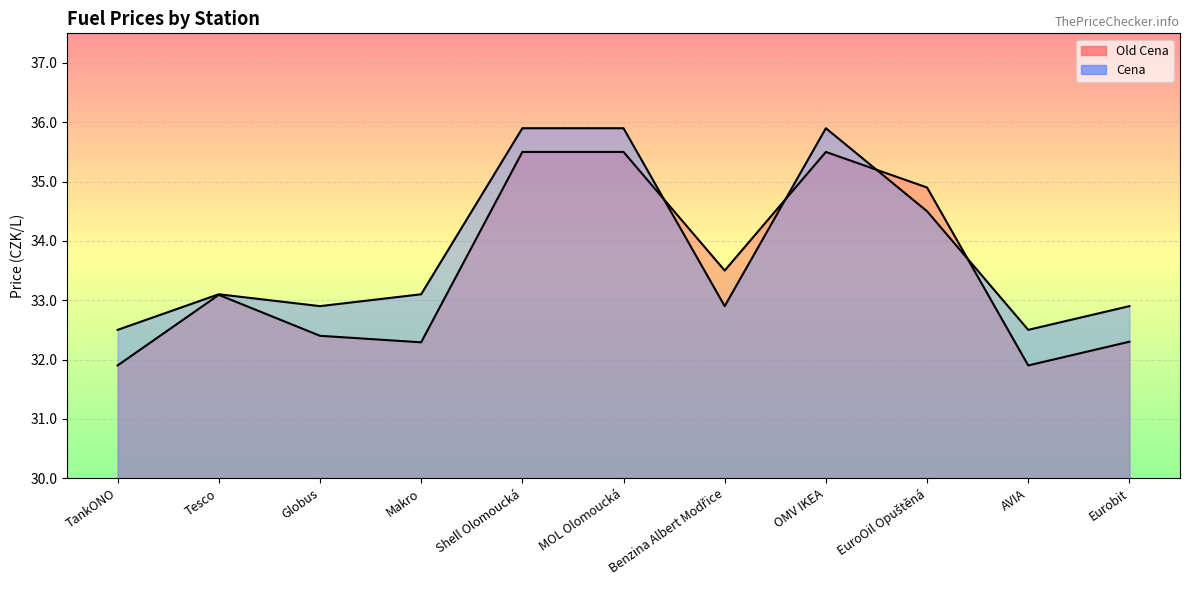

How many interior local peaks does the Old Cena series have?

2